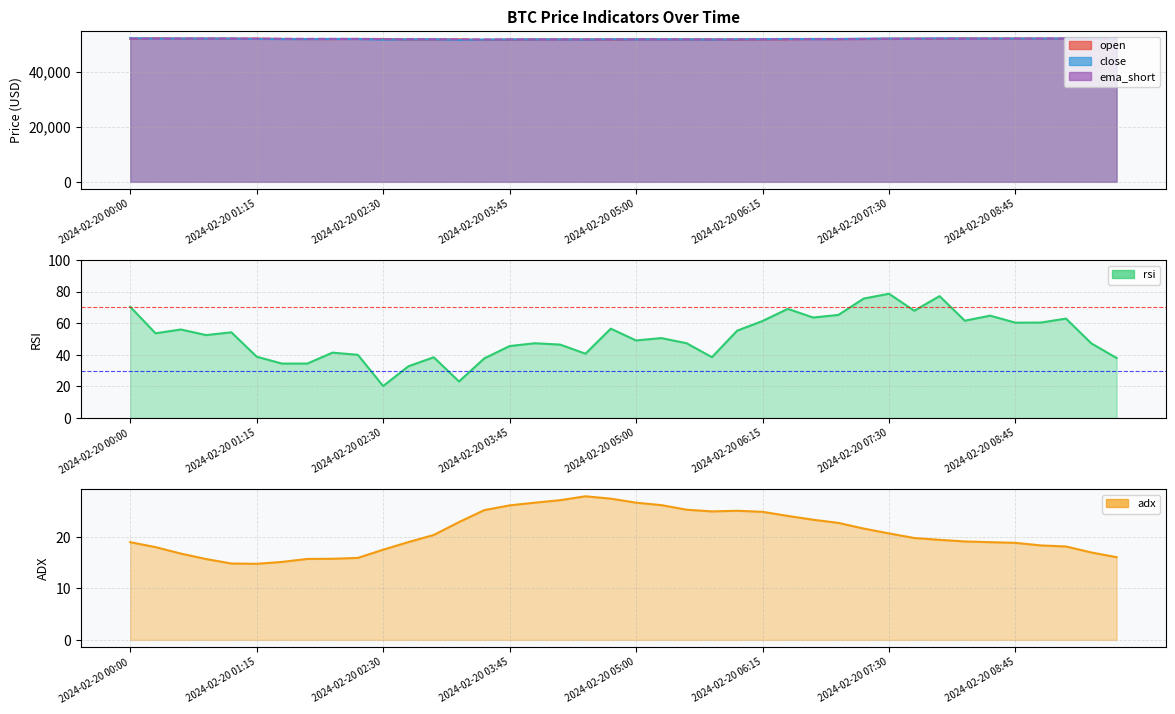

Read the rsi value at 2024-02-20 08:00.

77.2